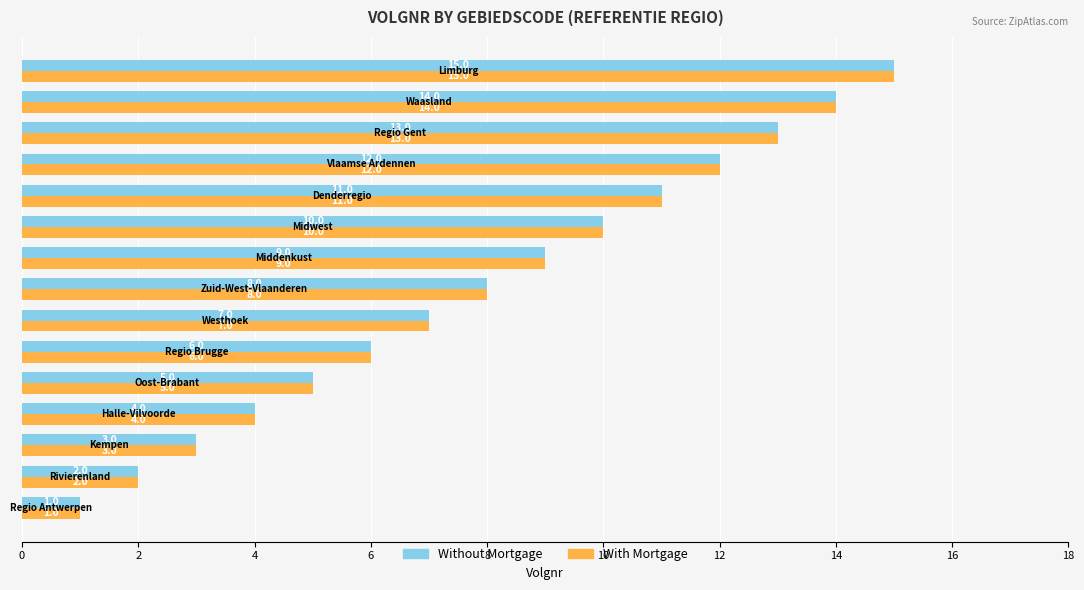

What is the sum of all Without Mortgage values?

120